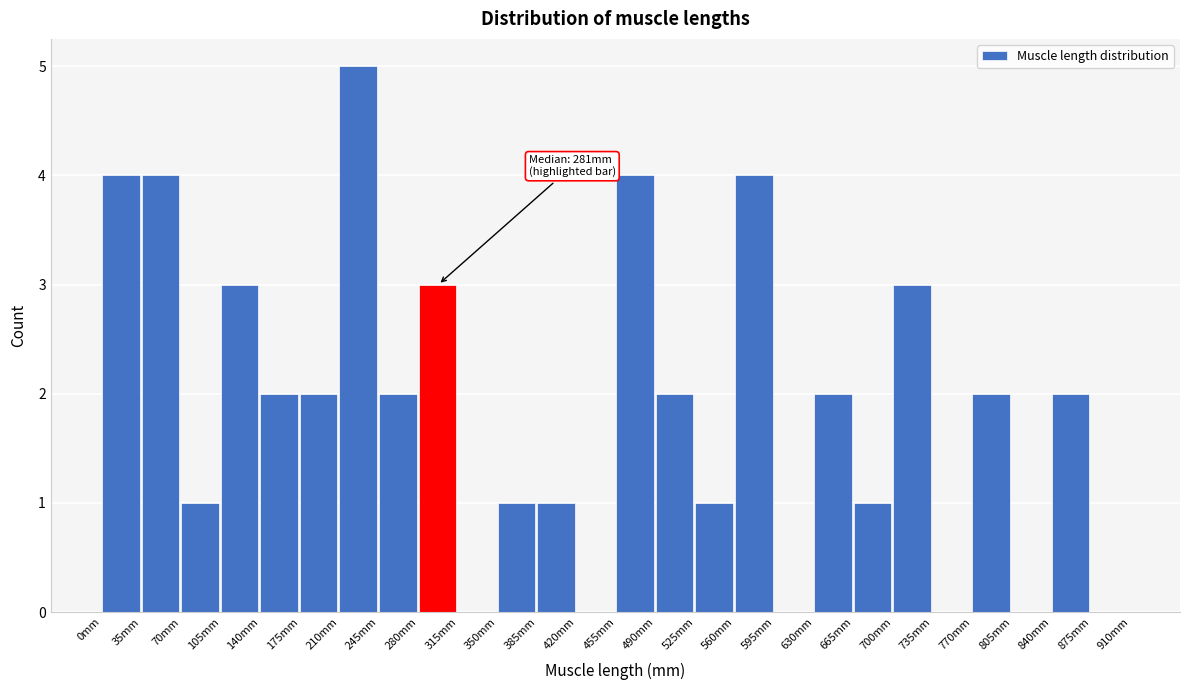

Which range on the x-axis has the tallest bar?

210 to 245